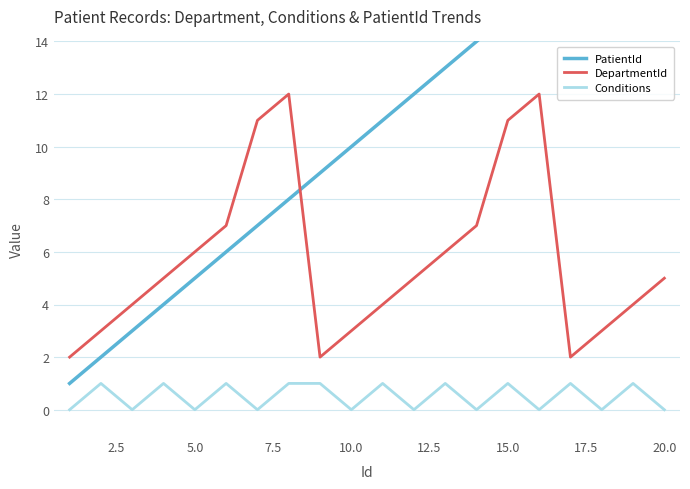

What are all the series names shown in the legend?

PatientId, DepartmentId, Conditions